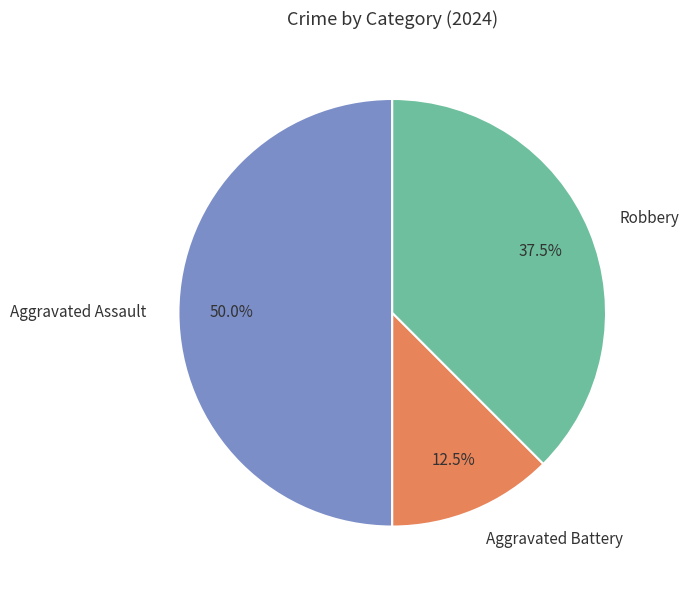

To the nearest percent, what portion does Aggravated Assault represent?

50%